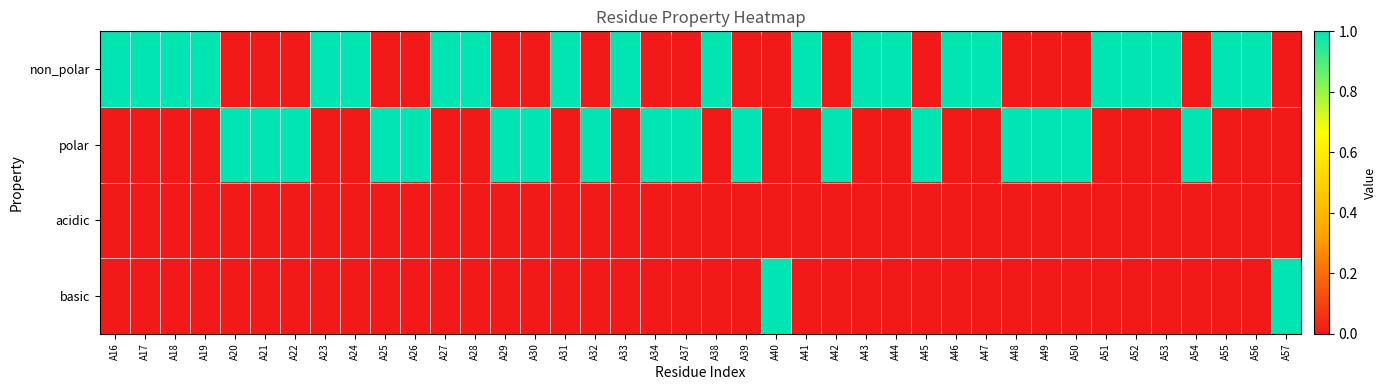

Between A28 and A50, which series saw the biggest shift?

non_polar